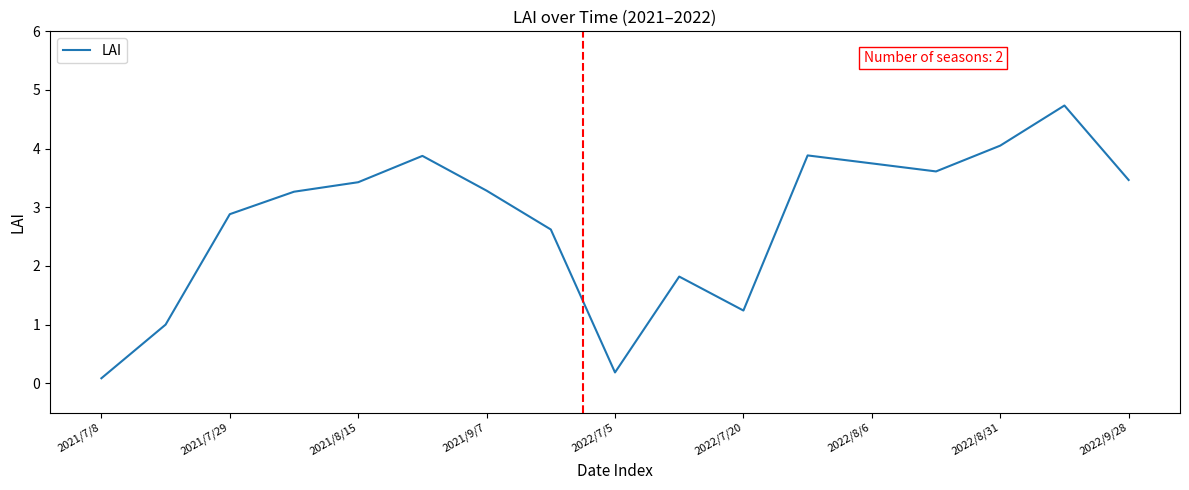

What is the maximum value shown in the chart?

4.7